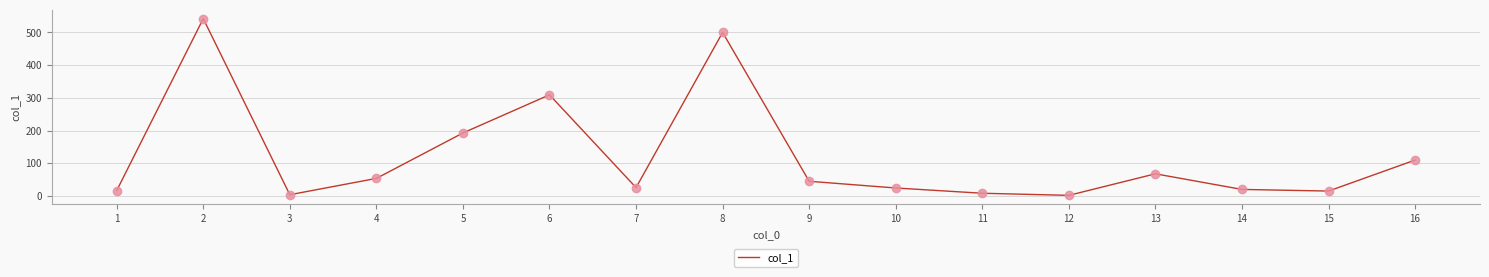

What is the change in value from 2 to 7?

-516.2